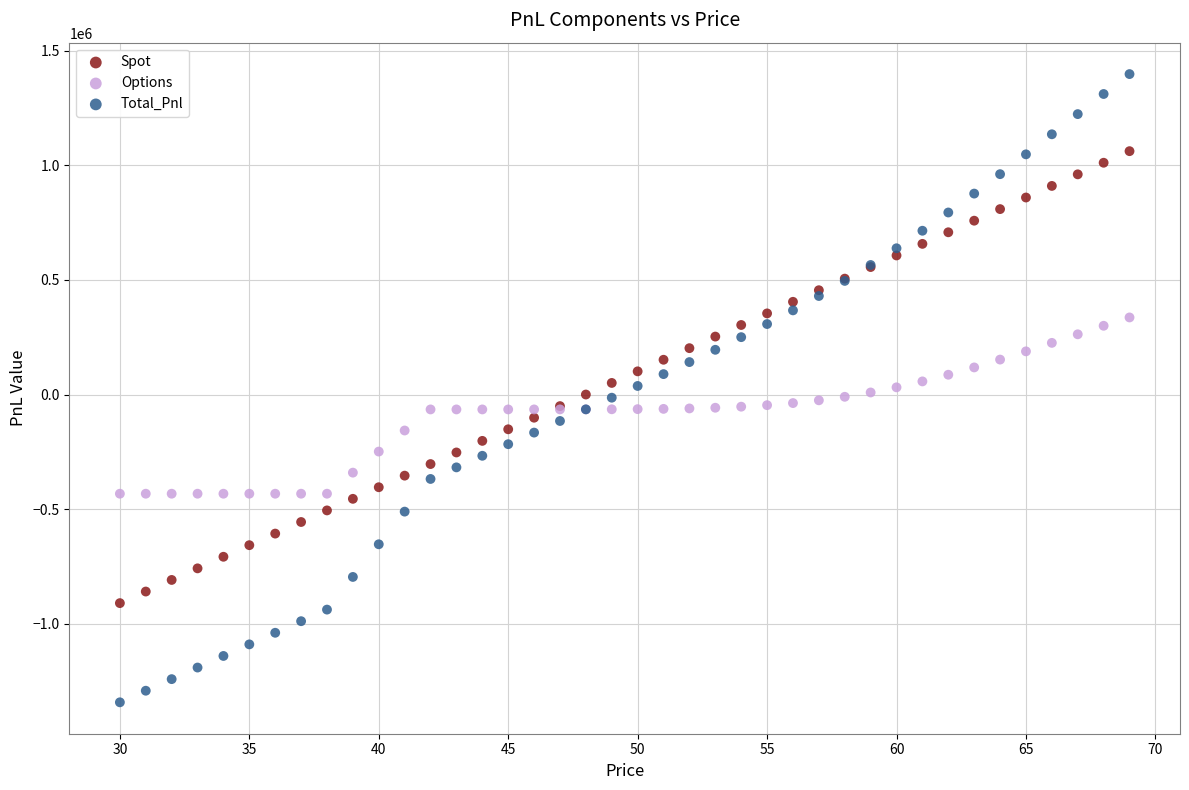

Which series contains the lowest Y value?

Total_Pnl